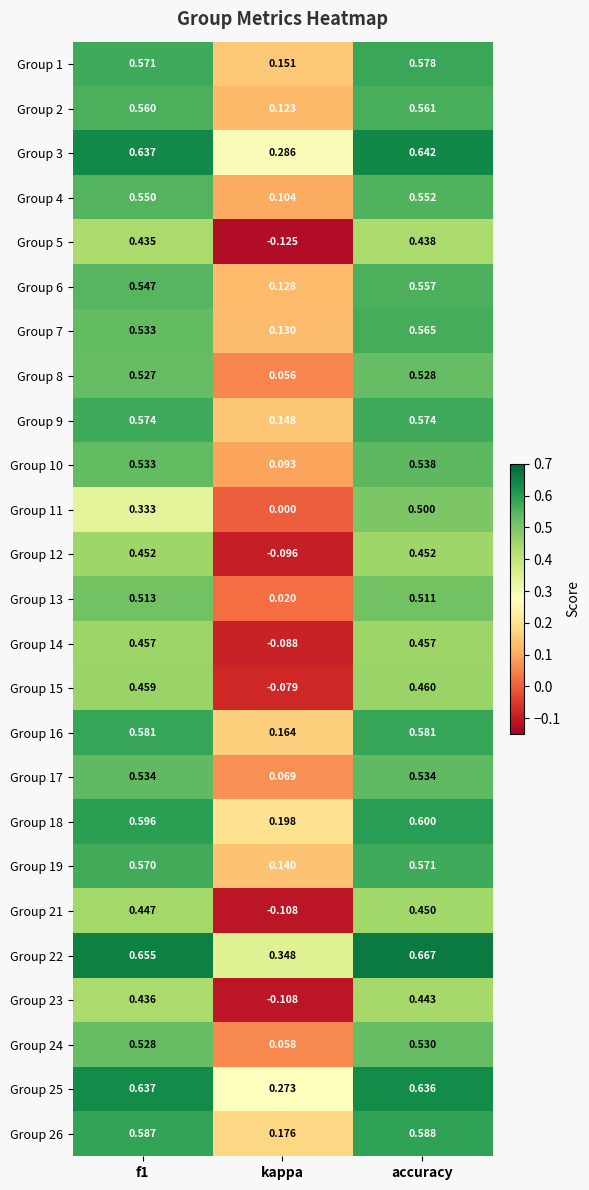

At which category does the chart reach its peak across all series?

accuracy